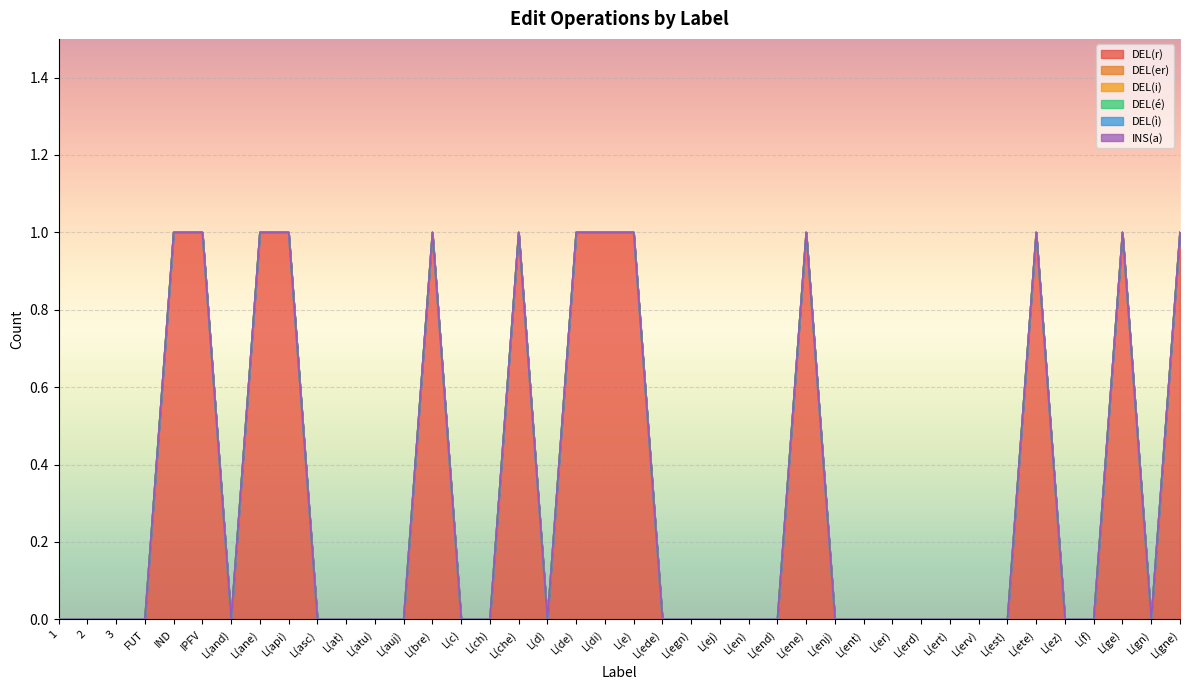

Which series changed the most between L(ent) and L(erd)?

DEL(r)